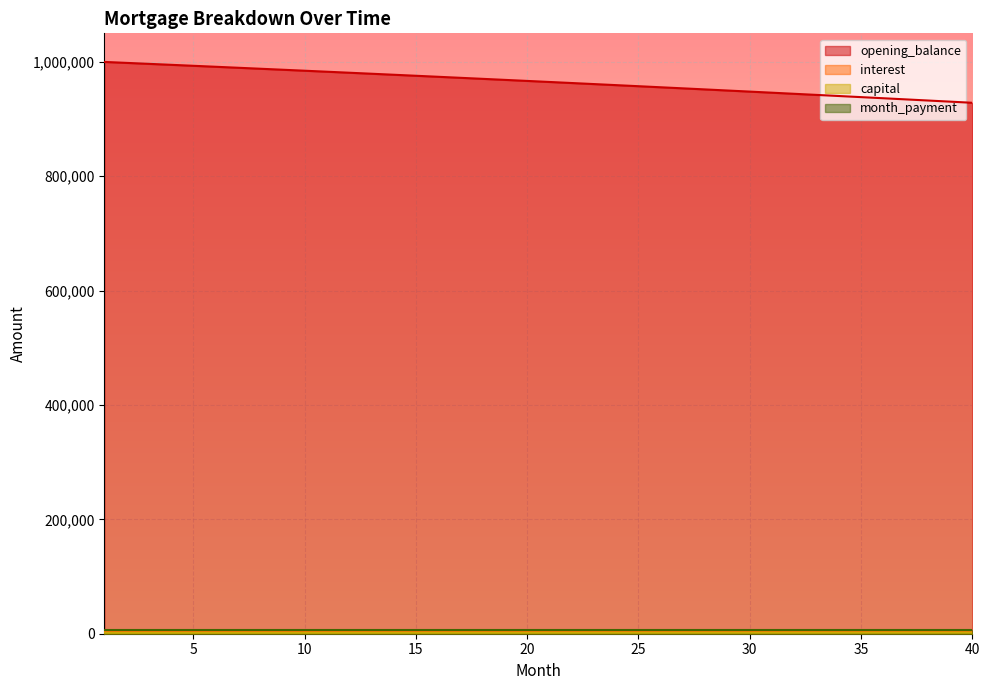

What is the total value across all series at 39?

936798.9